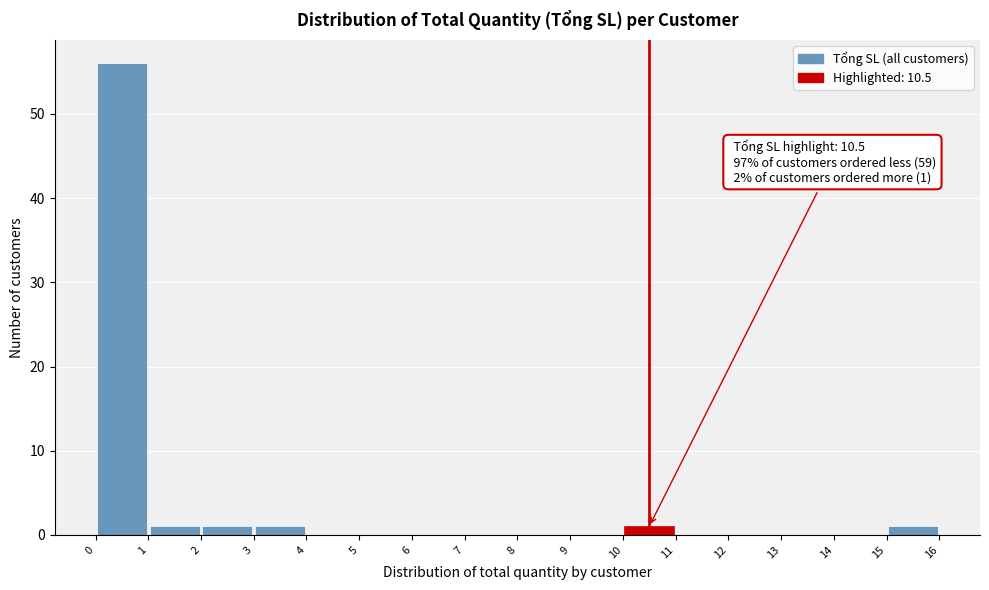

Which range on the x-axis has the tallest bar?

0 to 1